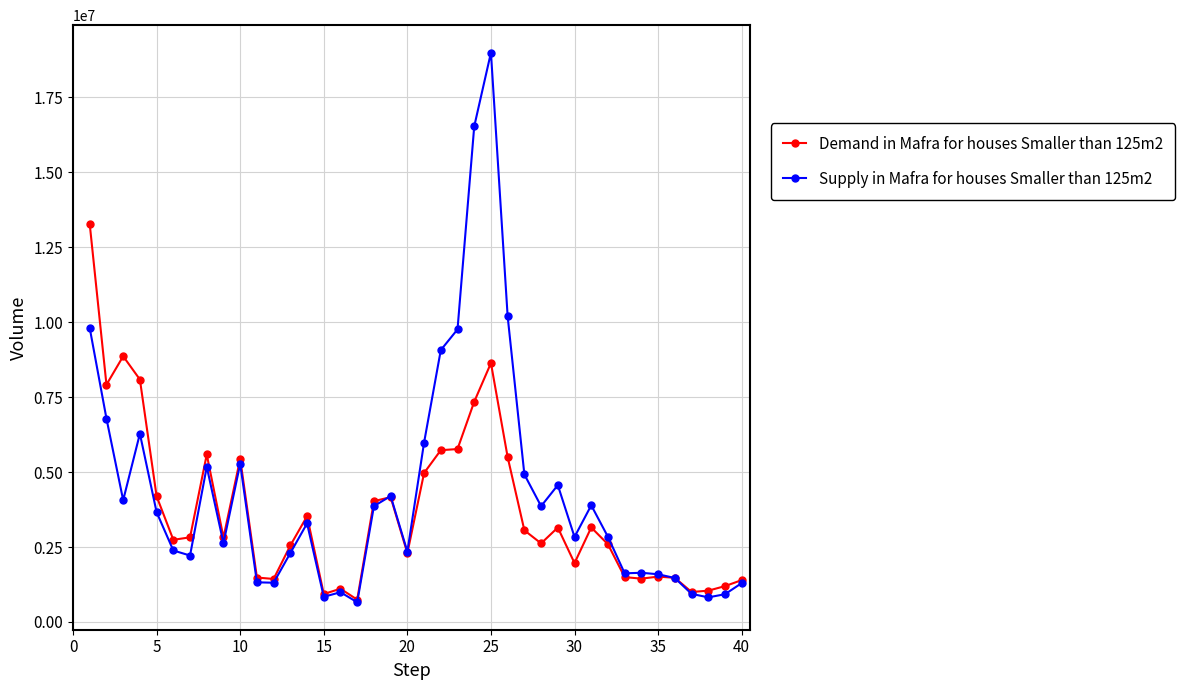

What is the greatest value displayed?

18991050